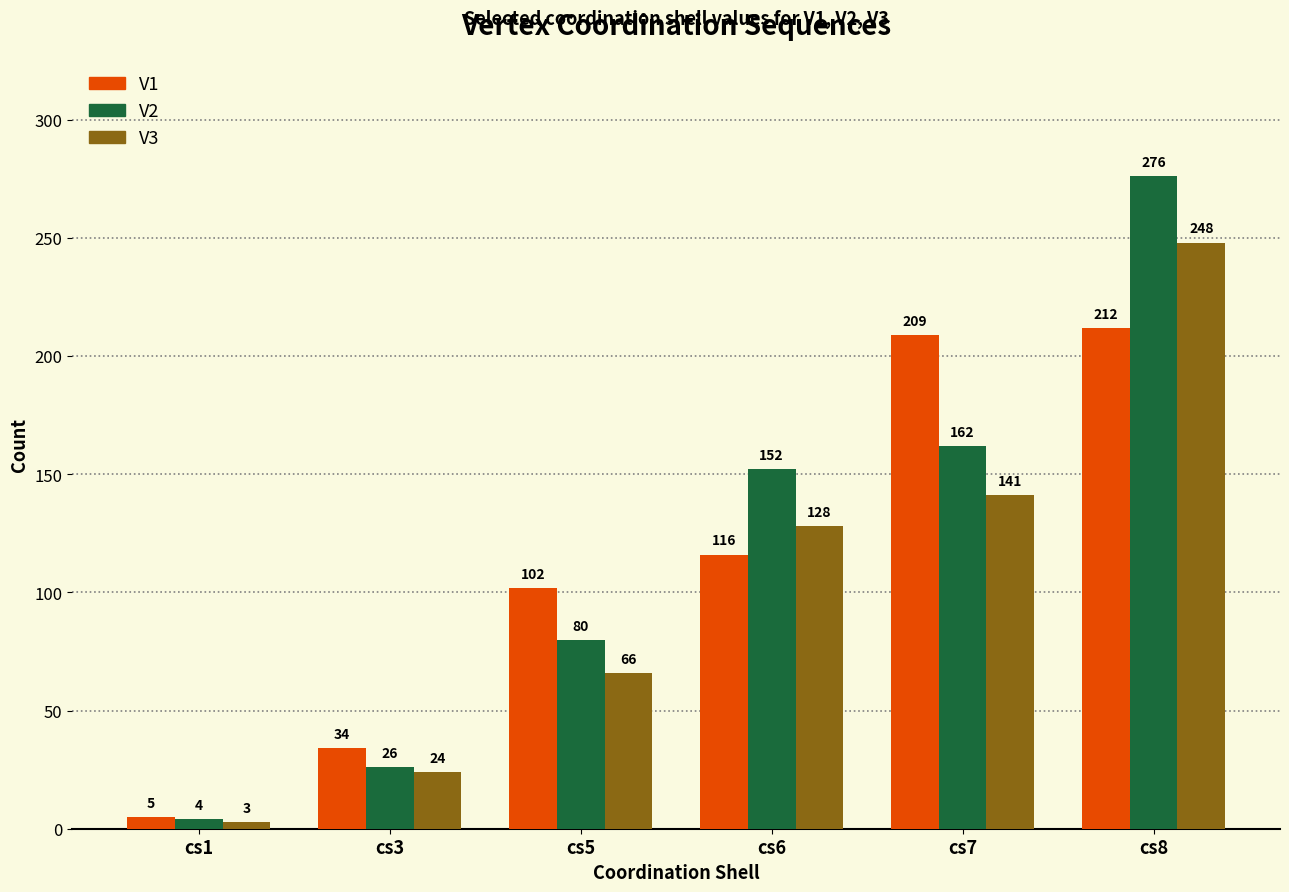

Read the V3 value at cs7, to the nearest 10.

140